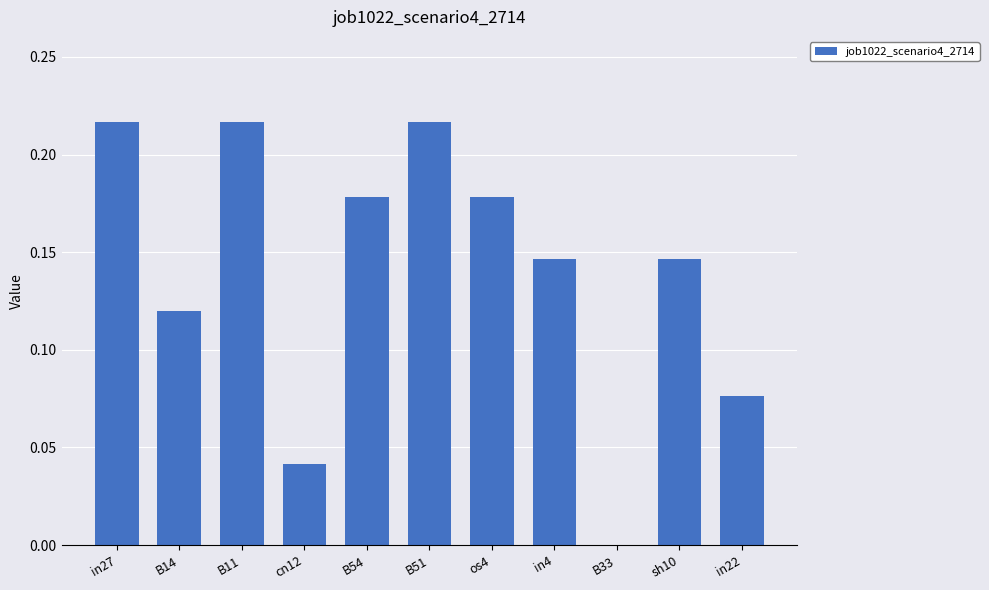

The value at B51 is 0.1. True or false?

False